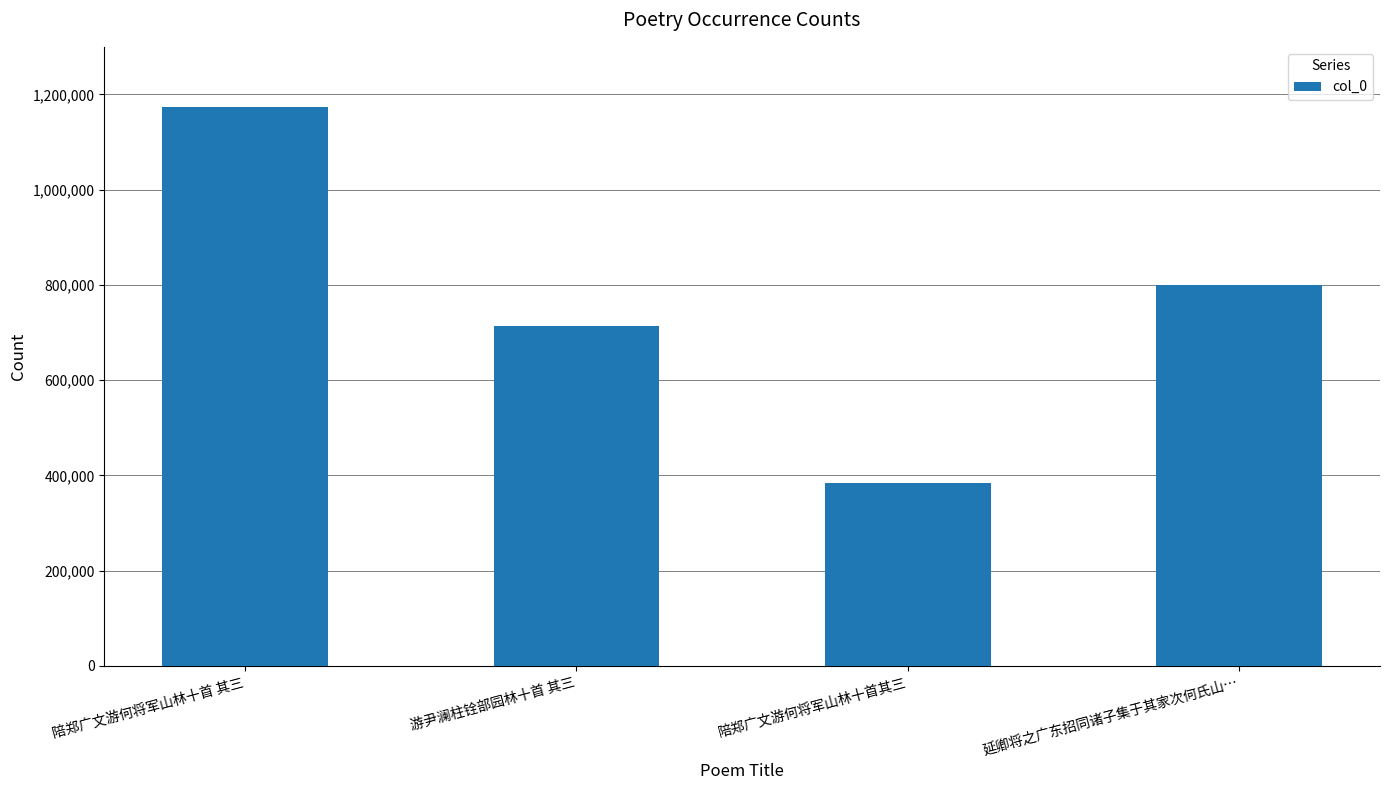

The chart shows a value of 713202 at 游尹澜柱铨部园林十首 其三. True or false?

True